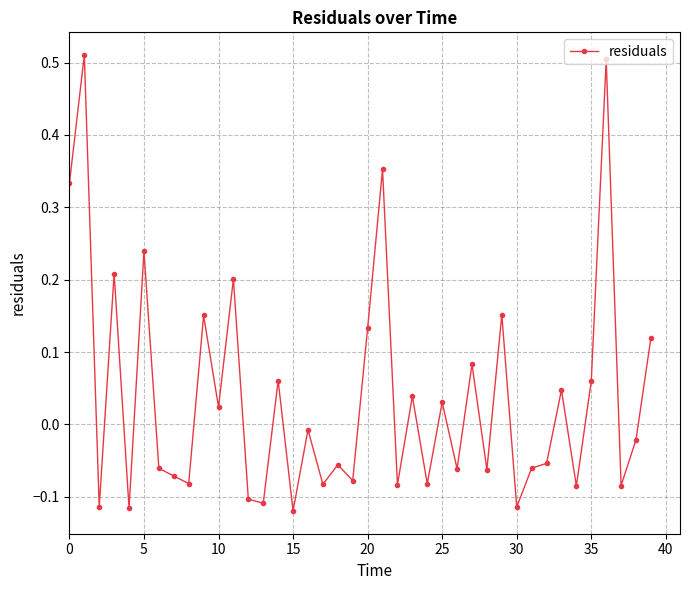

Does the chart have visible grid lines?

Yes